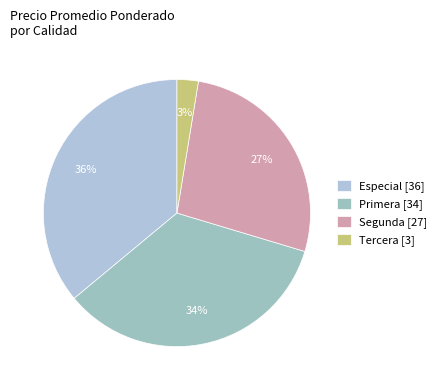

How many segments does this pie chart have?

4